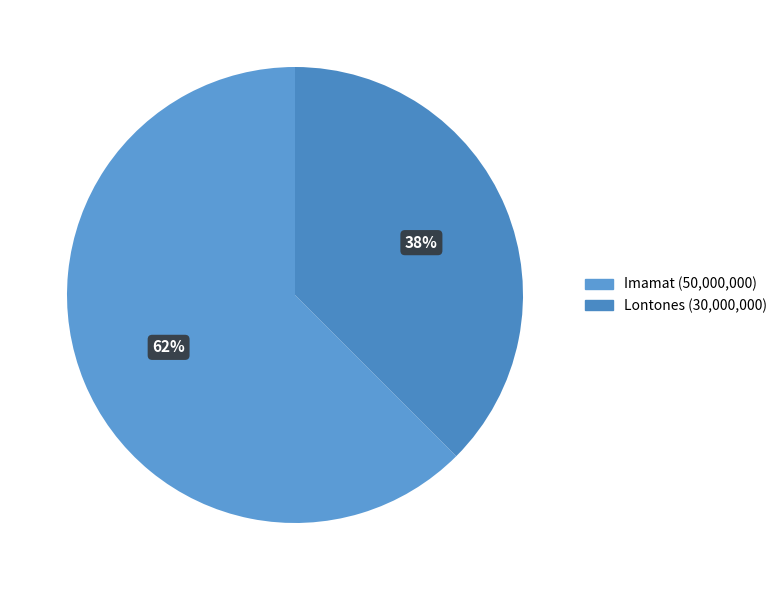

Which slice is the largest?

Imamat